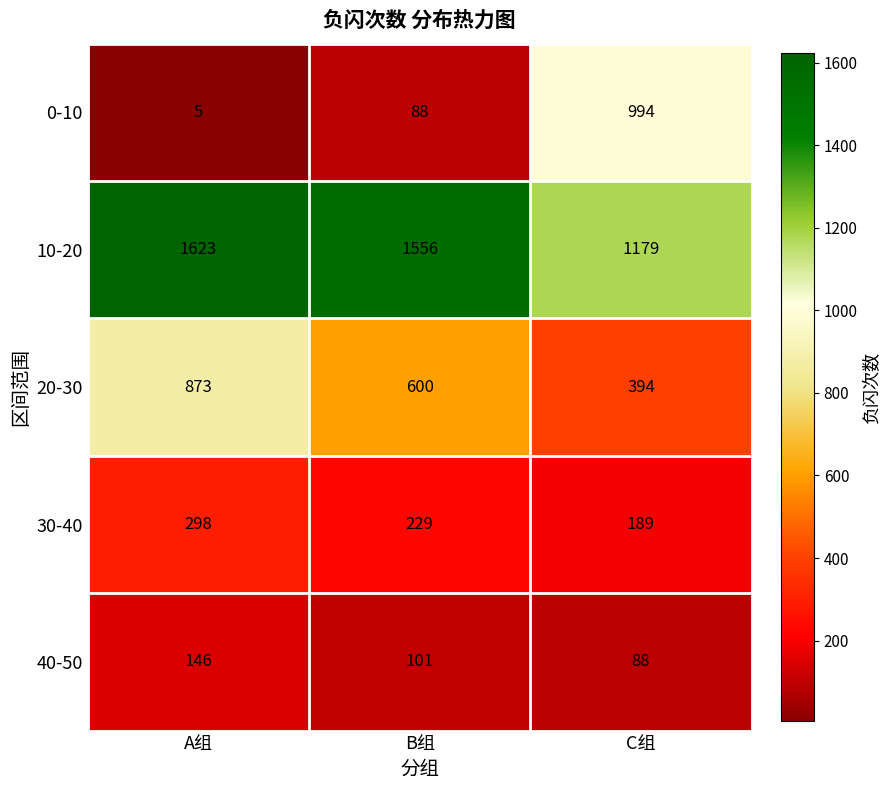

True or false: 40-50 has a value of 88 at C组.

True